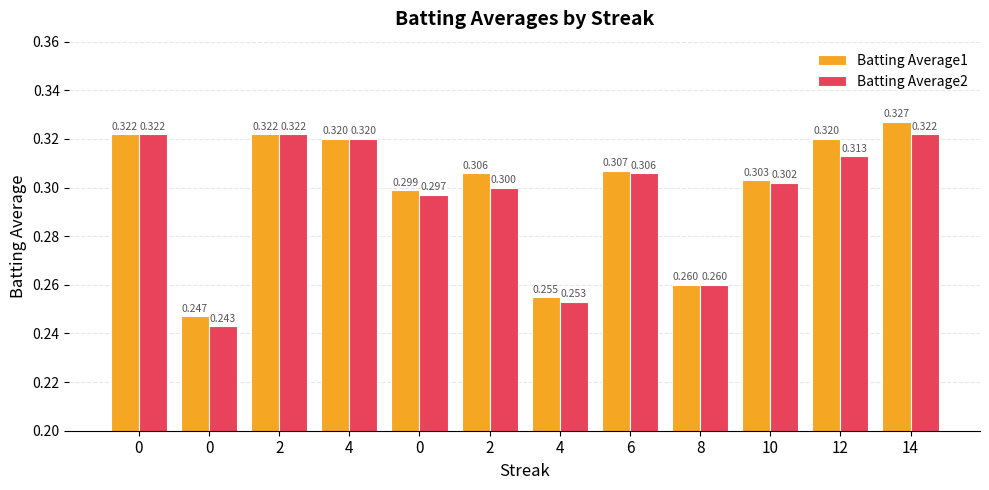

The value of Batting Average2 at 0 is 0.3. True or false?

True